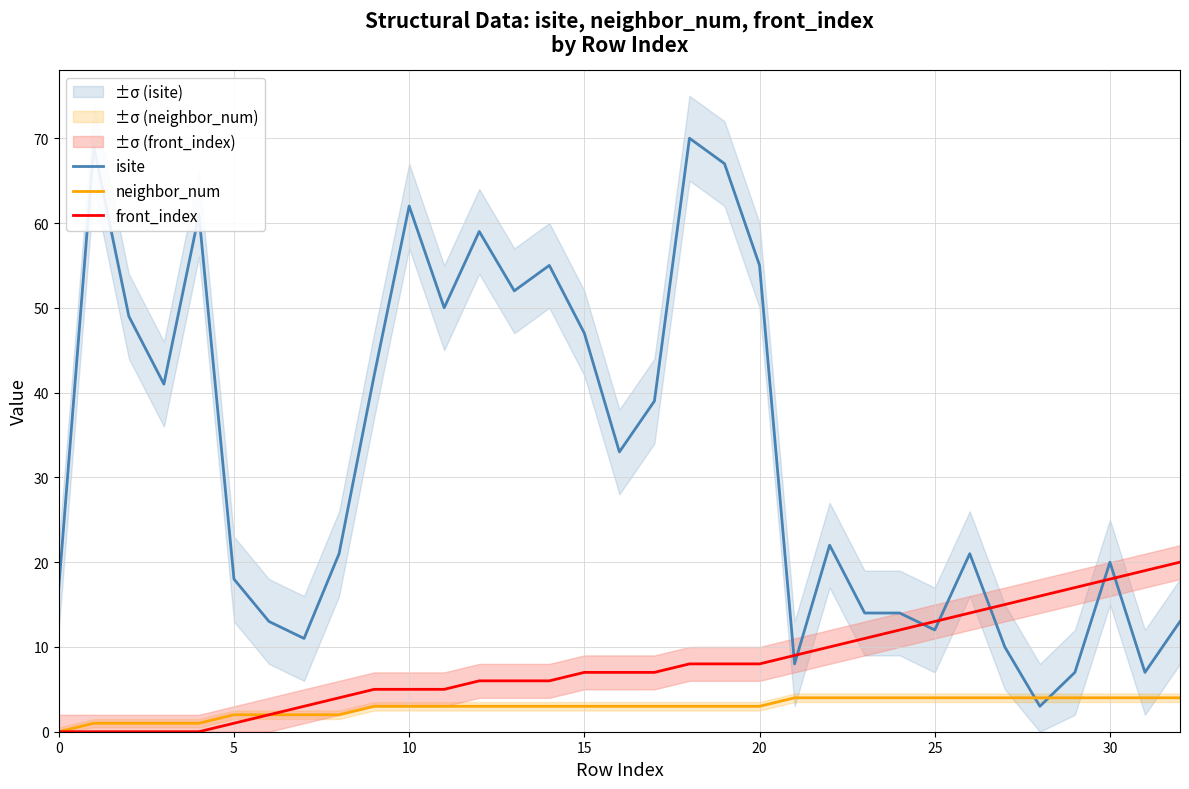

Rank the series at 27 from lowest to highest value.

neighbor_num, isite, front_index